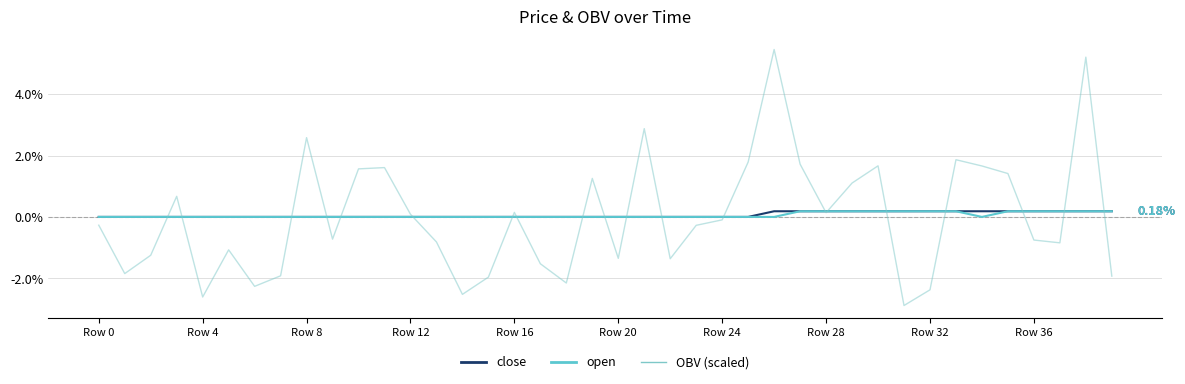

Is this an area chart (filled region under the line)?

No